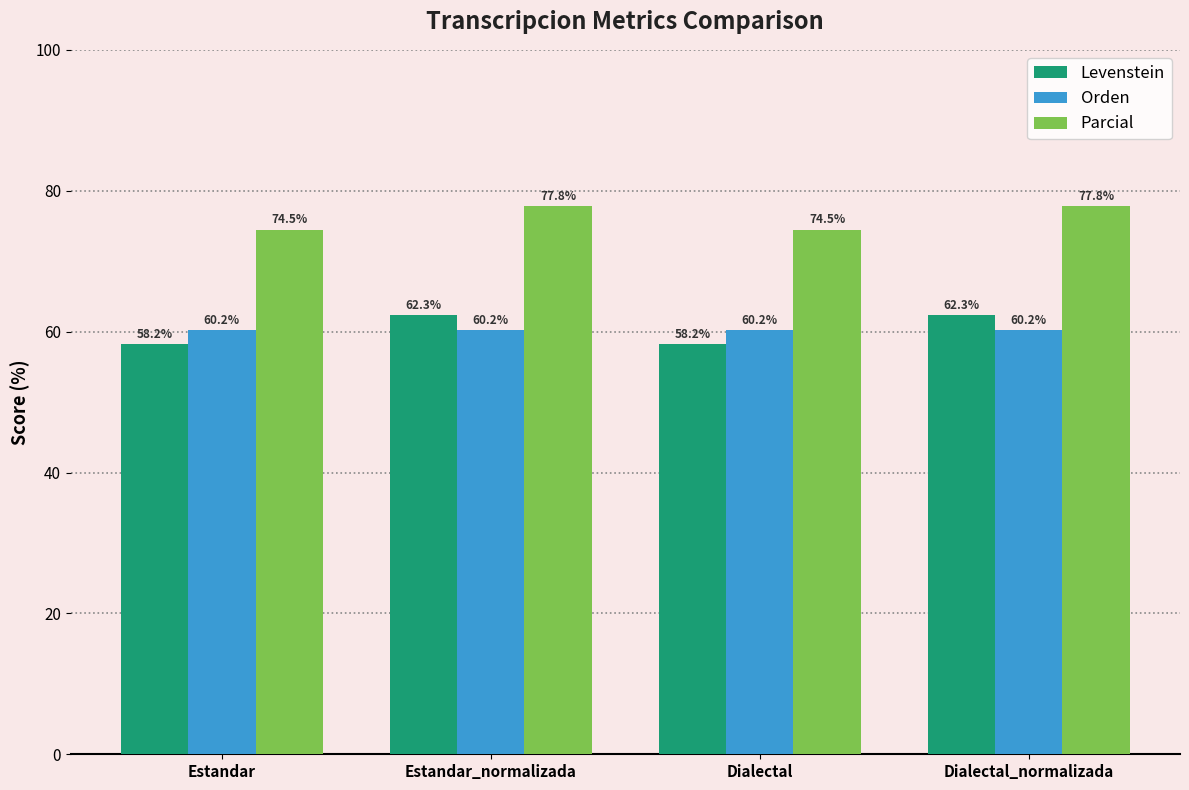

Reading right to left, extract all data points from this chart.

Levenstein: 62.3	58.2	62.3	58.2
Orden: 60.2	60.2	60.2	60.2
Parcial: 77.8	74.5	77.8	74.5